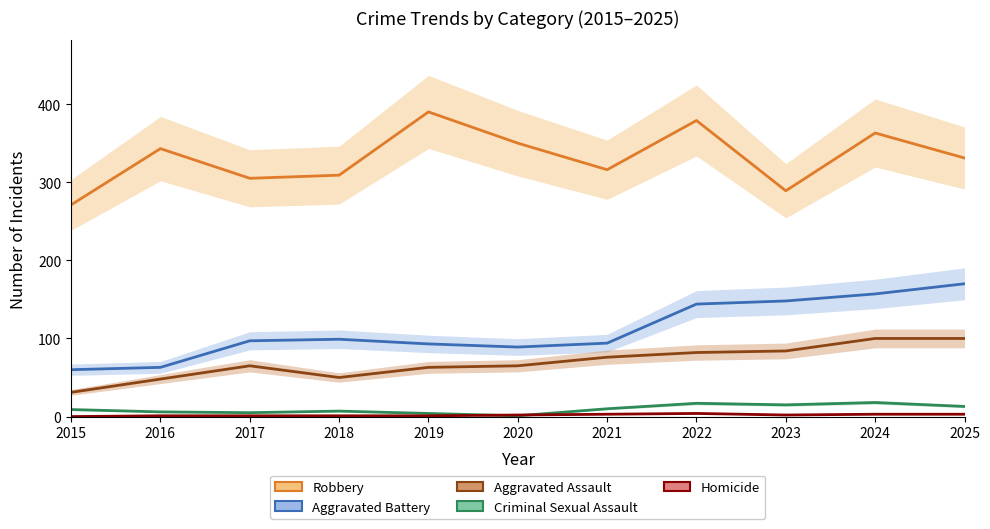

In Aggravated Assault, how many points are lower than both neighbors (excluding endpoints)?

1